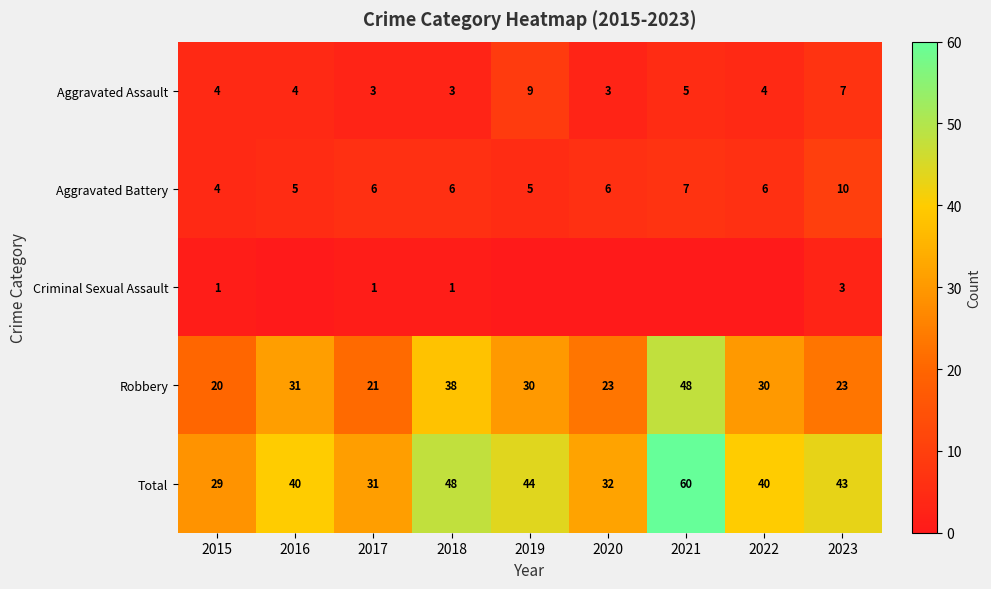

Is the value of Aggravated Assault at 2018 greater than the value of Criminal Sexual Assault at 2017?

Yes